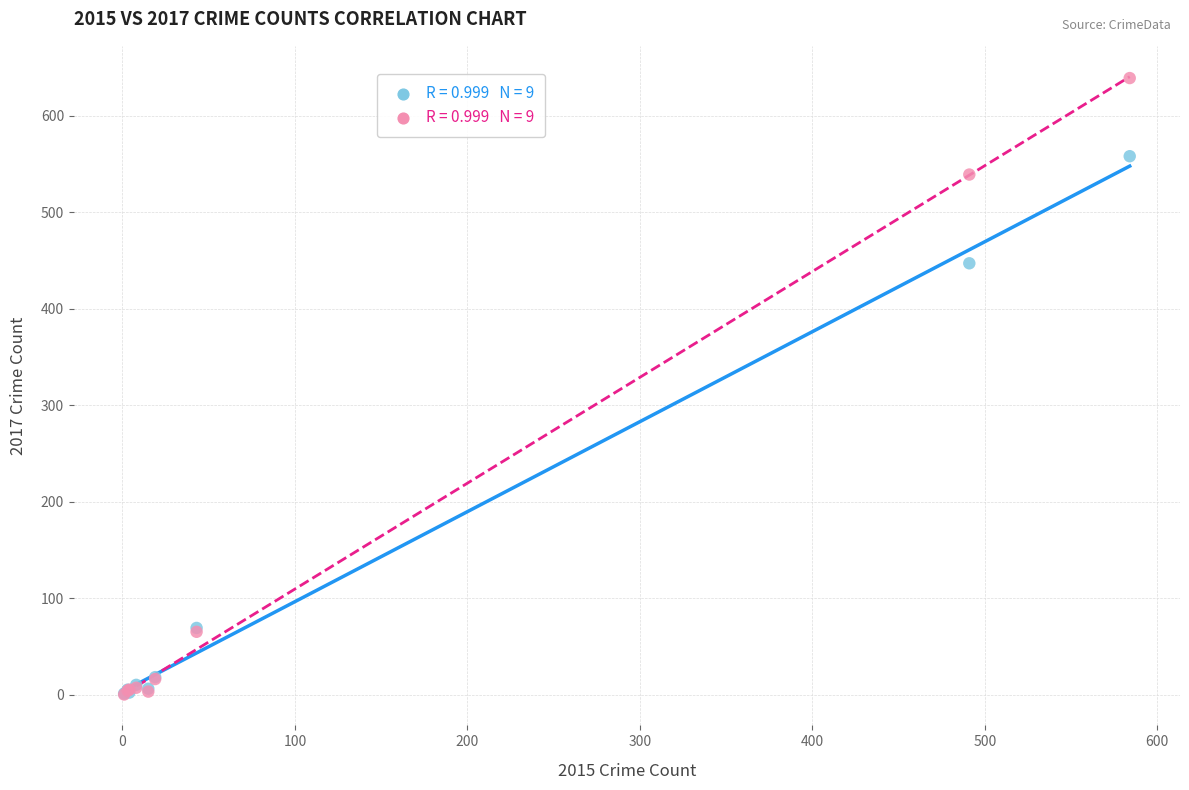

Across all series, what Y value is closest to 319?

447